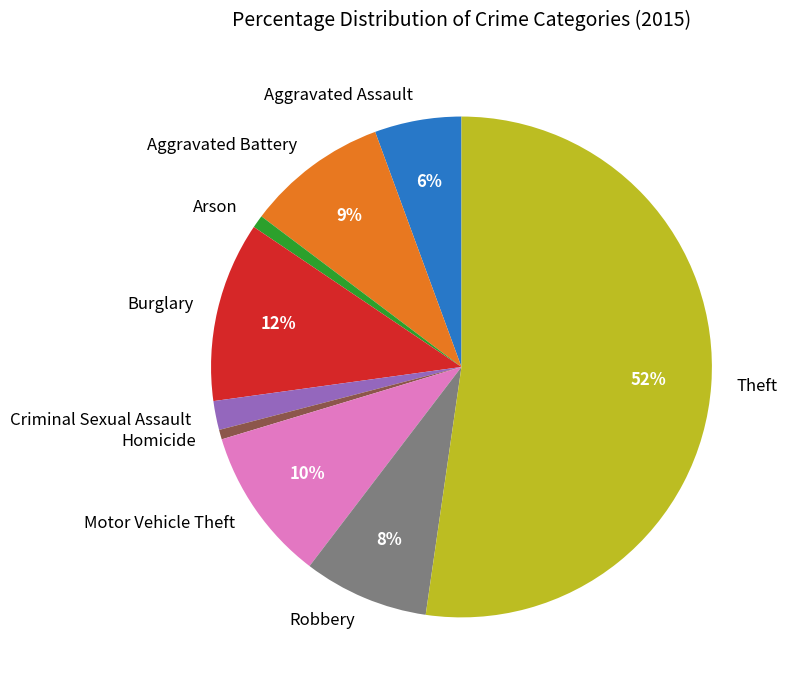

What is the largest slice in the pie chart?

Theft